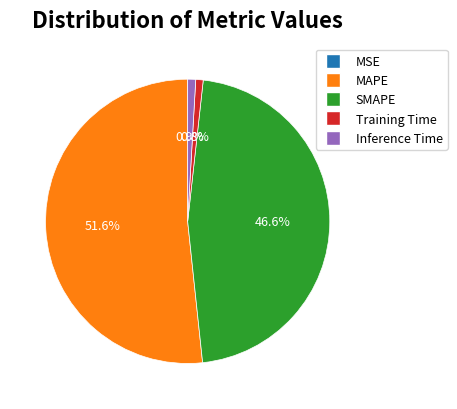

What percentage do Inference Time and Training Time together represent?

1.7%